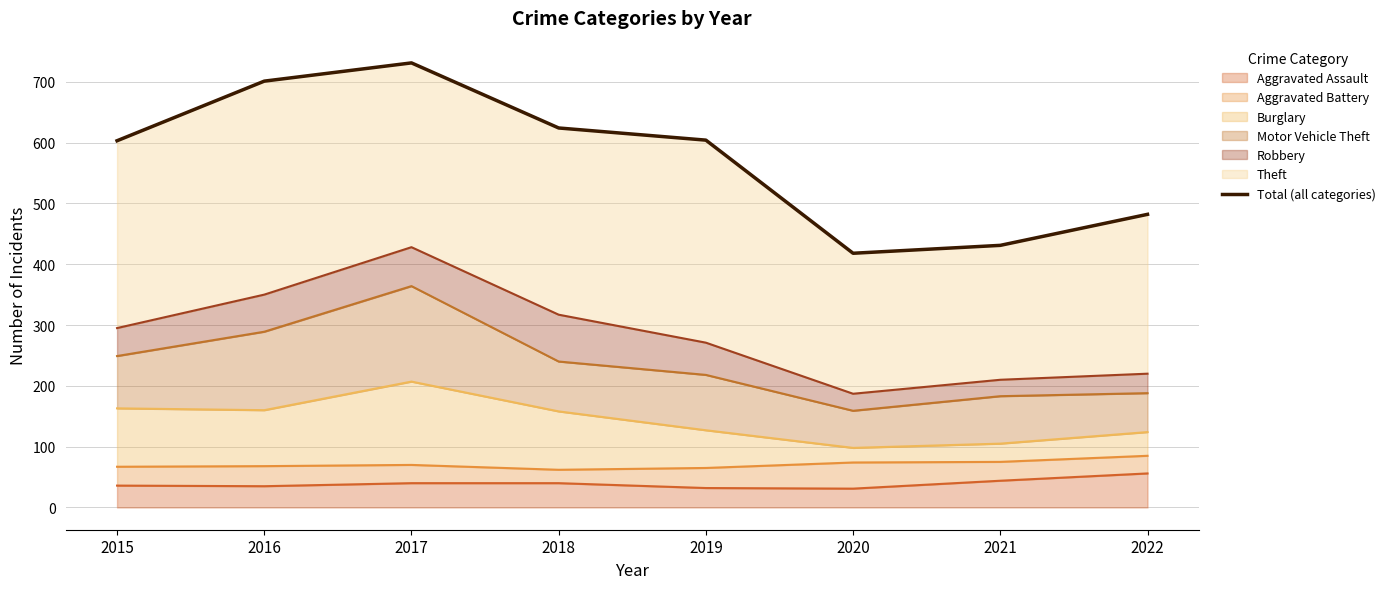

At which category does the data reach its first local peak?

2017